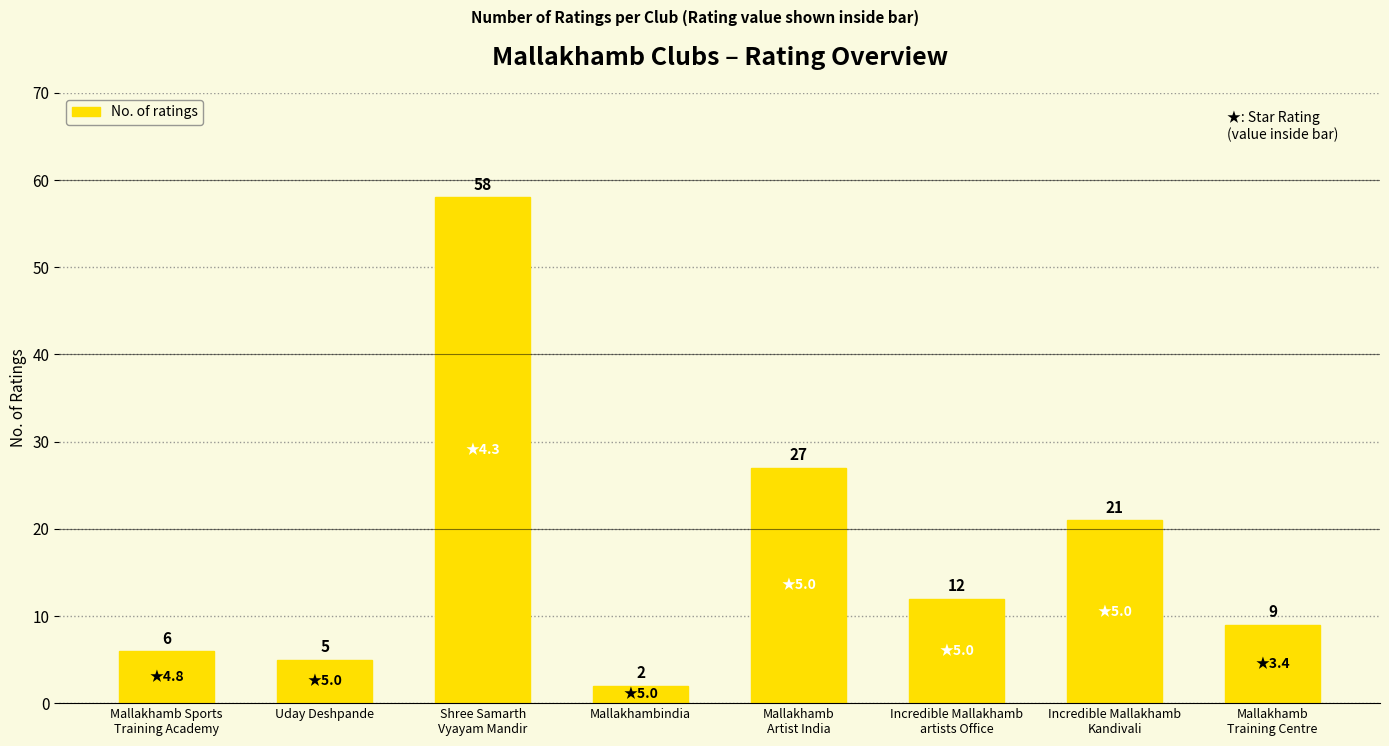

Count the number of categories in the chart.

8